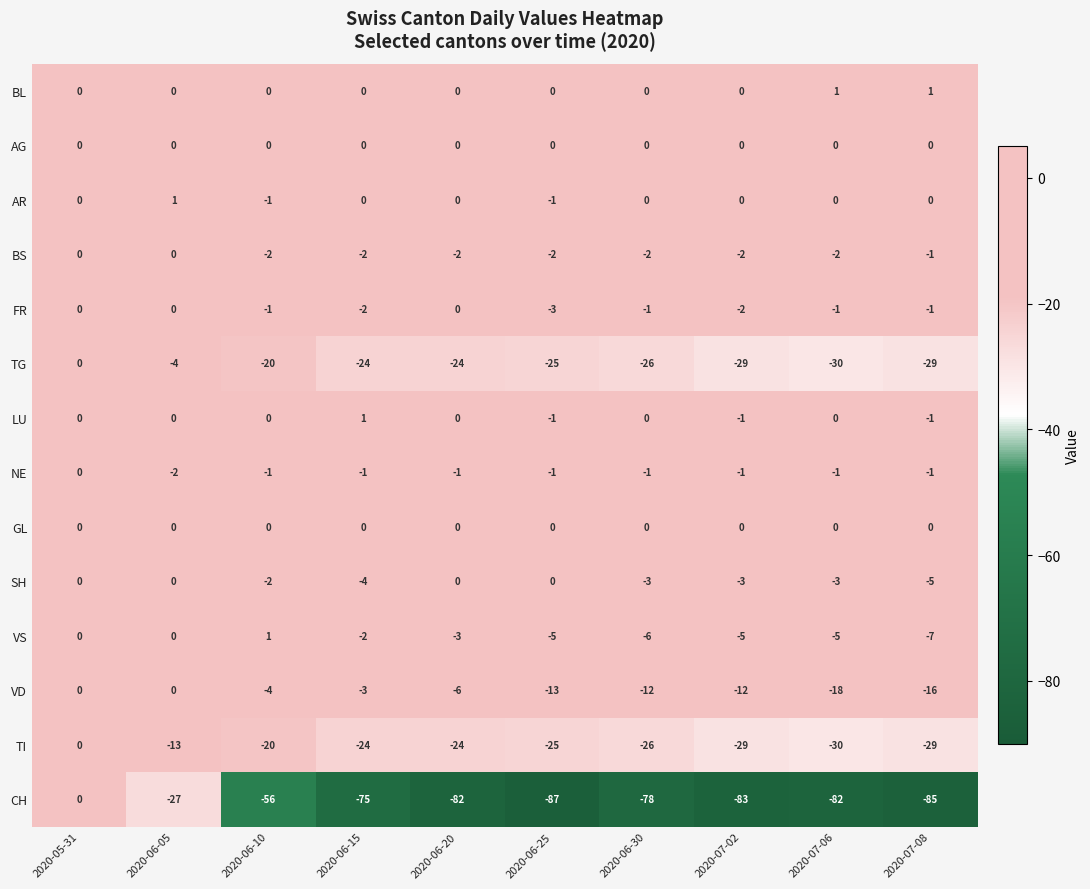

What is the difference between the highest and lowest values at 2020-07-06?

83